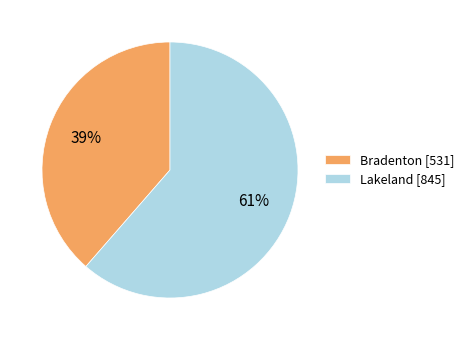

To the nearest percent, what percentage of the pie is Bradenton [531]?

39%